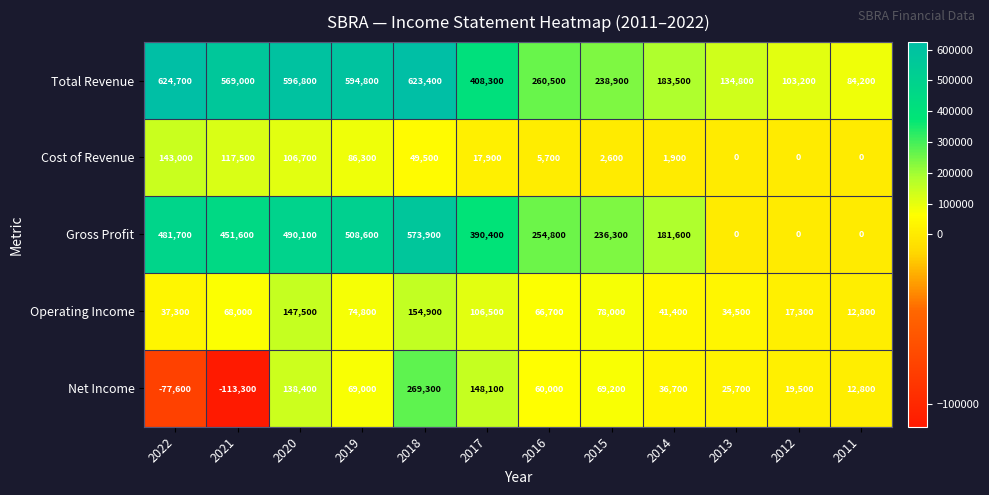

The value of Total Revenue at 2019 is 594800. True or false?

True